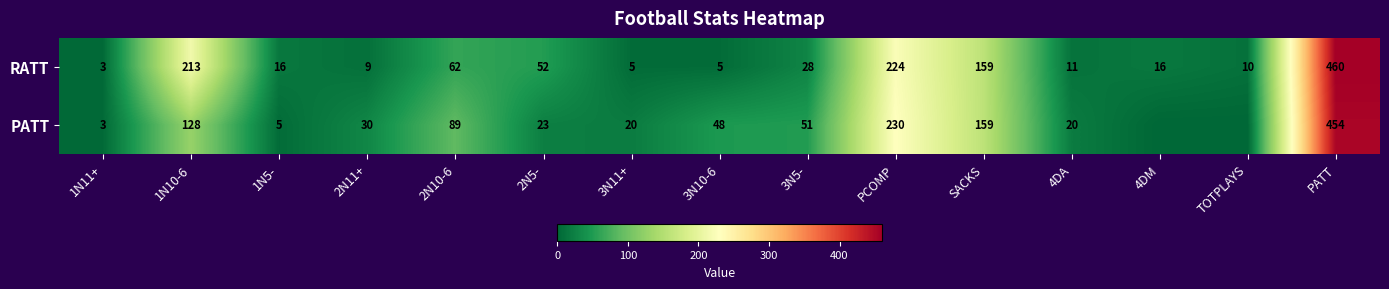

What is the sum of the PATT values at 2N11+ and 1N10-6?

158